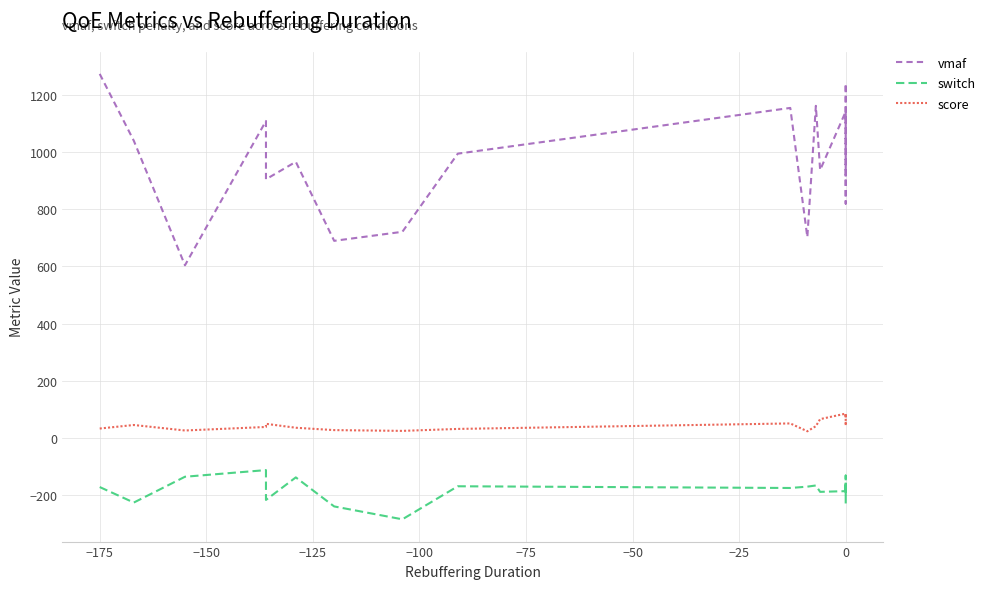

Reading left to right, extract all data points from this chart.

vmaf: 1273.9	1039.9	604.1	1109.2	905.1	966.2	689.7	721.3	994.8	1154.9	702.5	1162.2	937.4	1142.1	1101.7	1240.3	860.9	819.9	1102.8	914.5
switch: -172.1	-226.4	-136.0	-112.8	-217.2	-138.3	-239.9	-285.0	-169.4	-175.4	-170.7	-166.6	-188.9	-186.4	-203.8	-179.4	-132.0	-179.1	-156.0	-238.9
score: 32.7	45.1	25.9	38.2	49.2	35.5	27.2	24.5	31.3	50.6	23.1	41.0	65.7	84.9	69.8	83.5	54.7	43.7	54.7	56.1